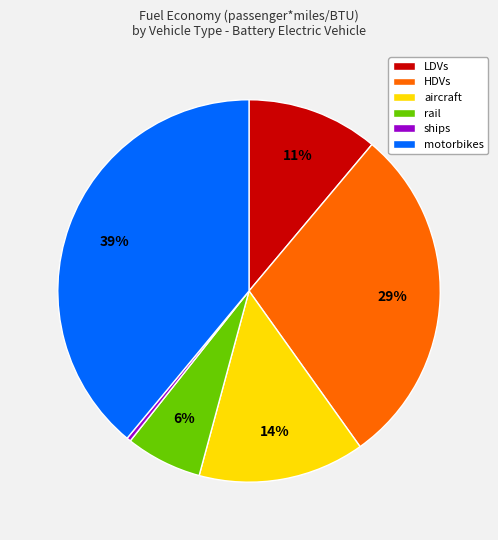

Does rail account for over 50% of the chart?

No